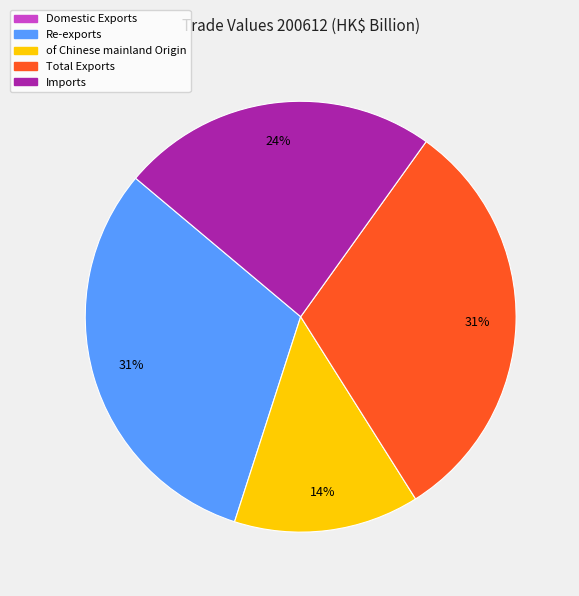

To the nearest percent, what is the average slice percentage?

20%